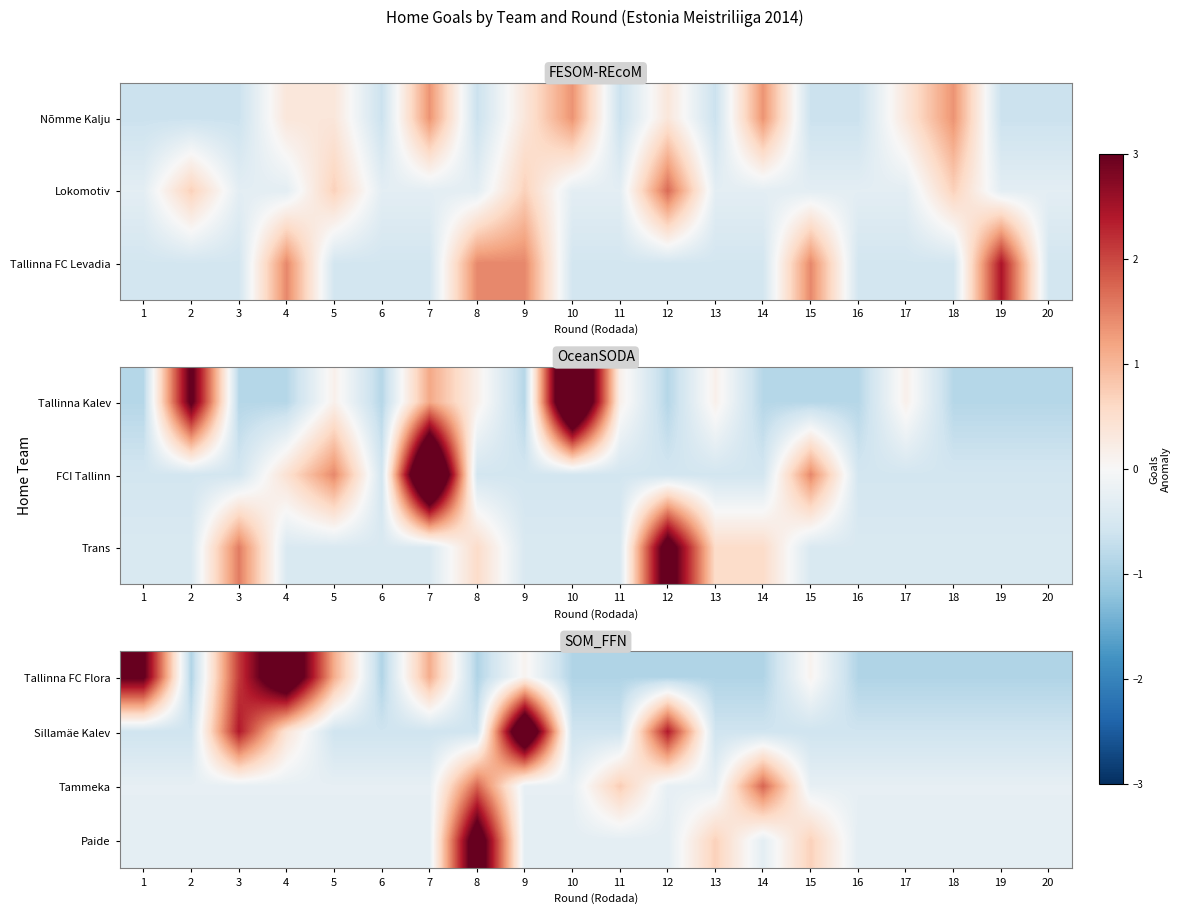

The Sillamäe Kalev series shows 2.4 at 12. True or false?

True